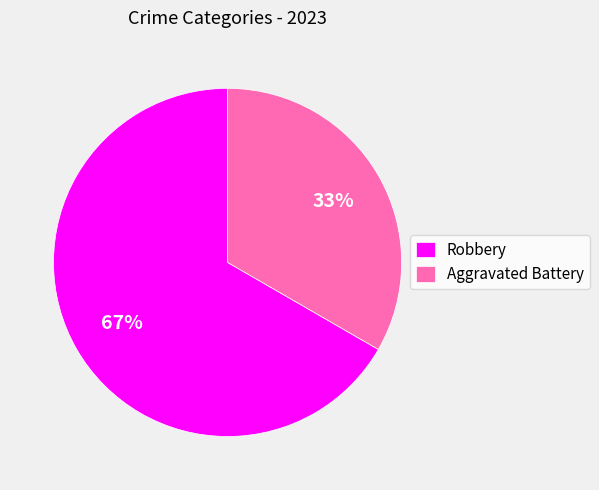

Does any single category account for the majority?

Yes